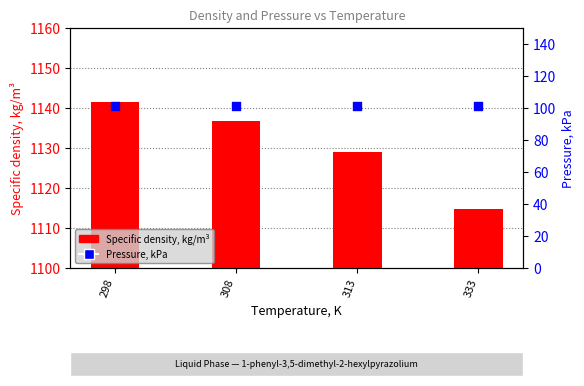

Which series contains the lowest Y value?

Pressure, kPa